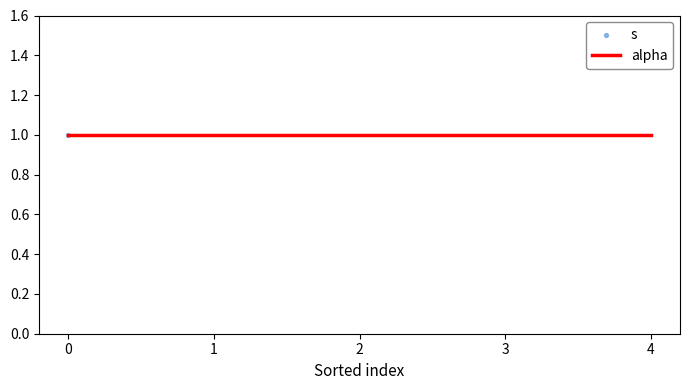

At how many categories does at least one series exceed 4?

1